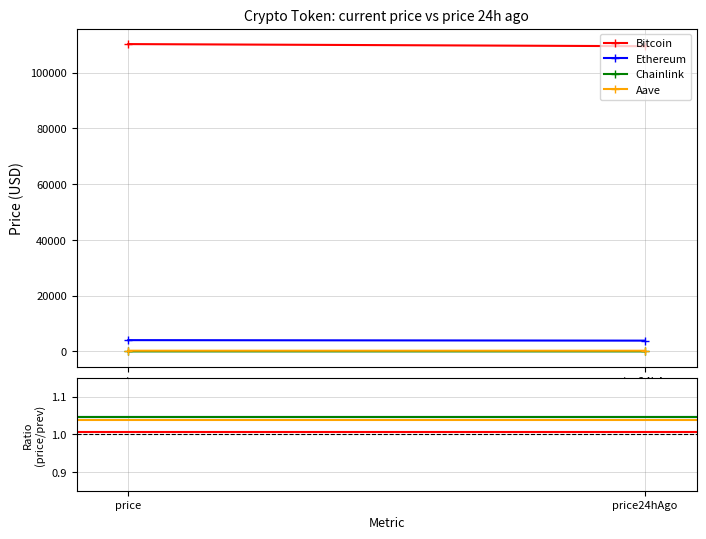

What is the value of the Ethereum point at the 2nd from the left?

1.0